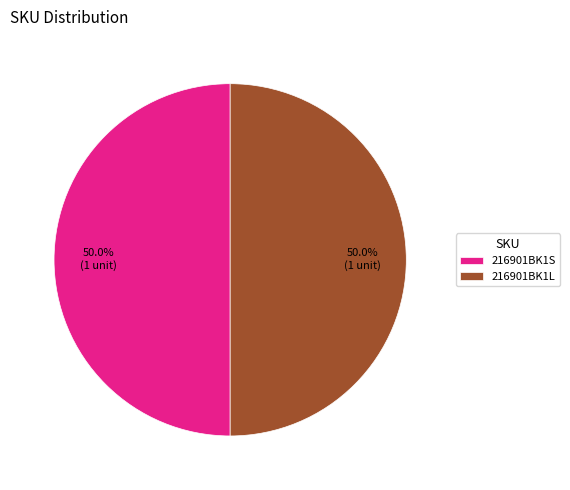

Approximately how many times larger is the value at 216901BK1S compared to 216901BK1L?

1.0